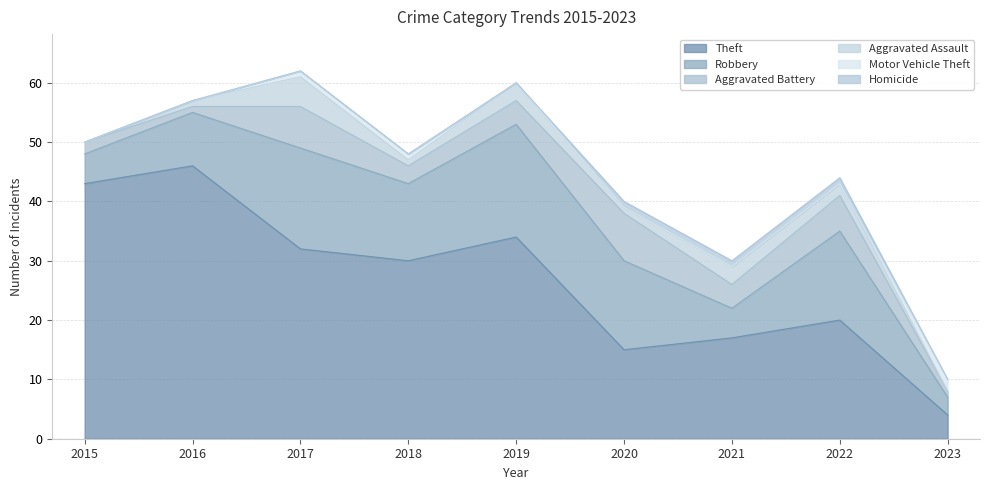

How many data points in Homicide are above 0?

3